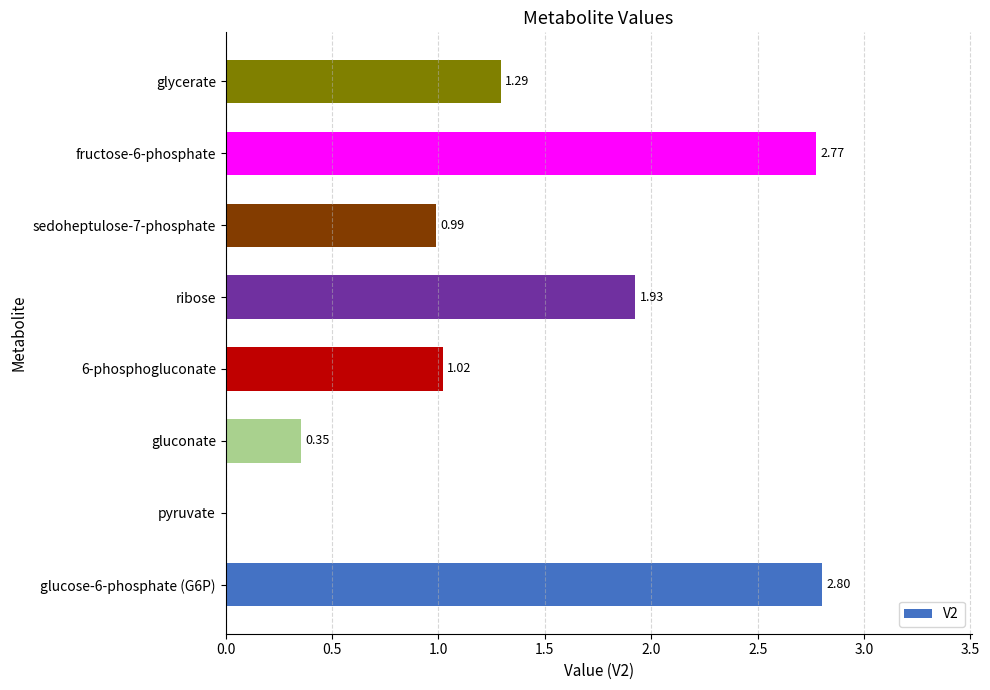

What is the change in value from gluconate to 6-phosphogluconate?

+0.7